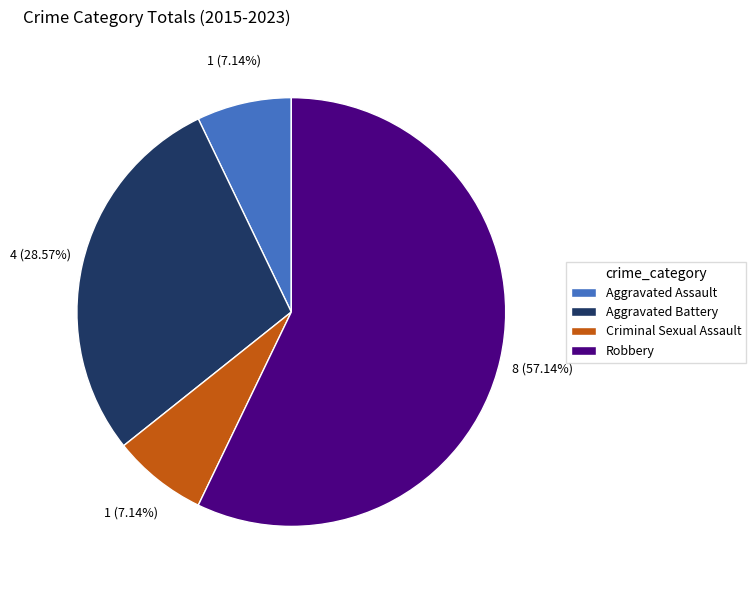

Between Robbery and Criminal Sexual Assault, which is larger?

Robbery